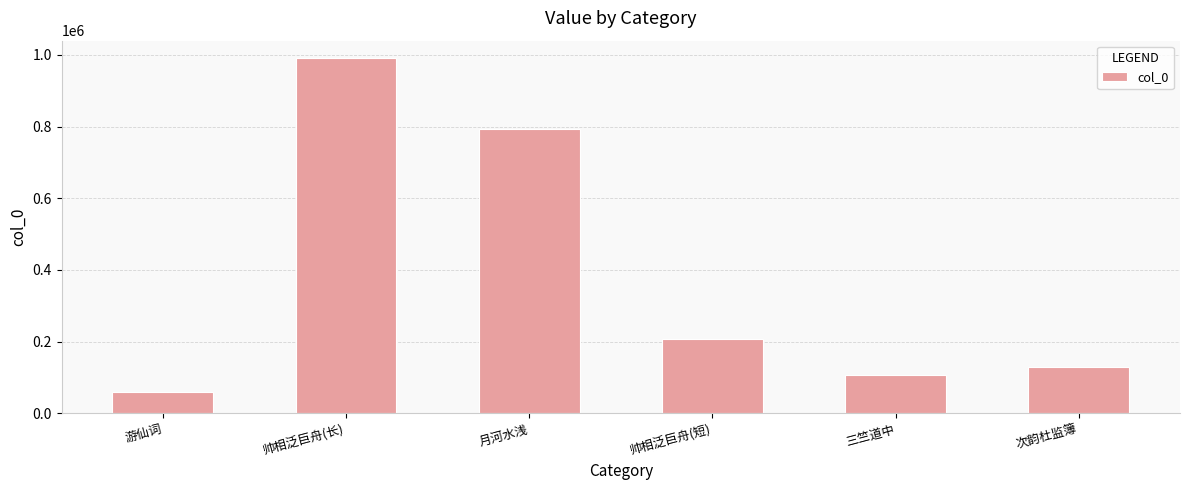

What is the smallest value displayed?

58352